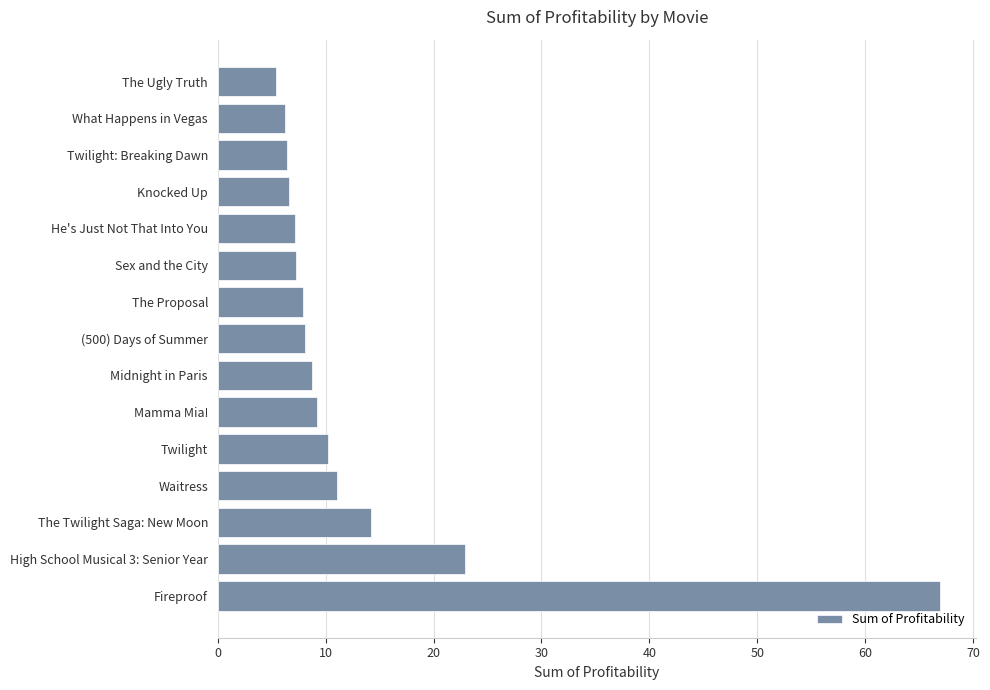

What is the ratio of the value at (500) Days of Summer to the value at What Happens in Vegas?

1.3